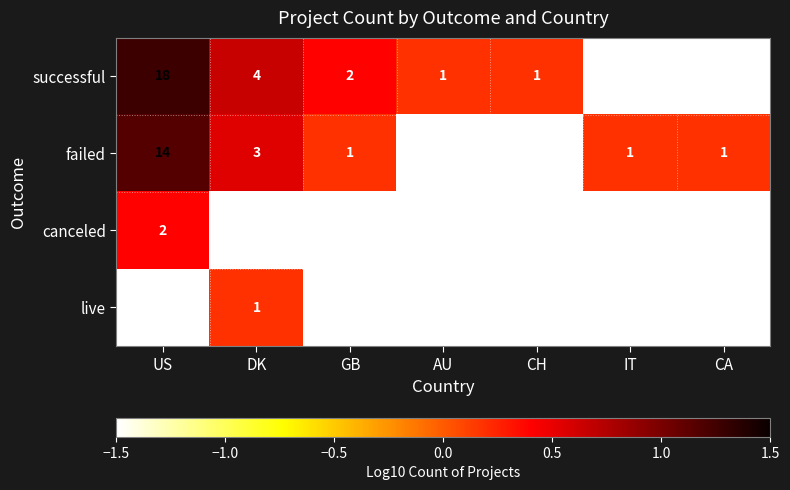

List the series in order of their peak value, highest first.

successful, failed, canceled, live